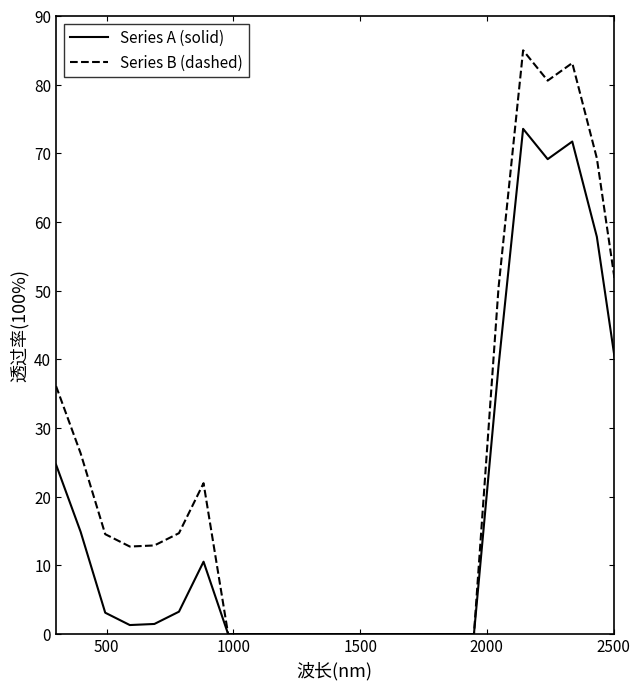

Which series has the largest total across all categories?

Series B (dashed)